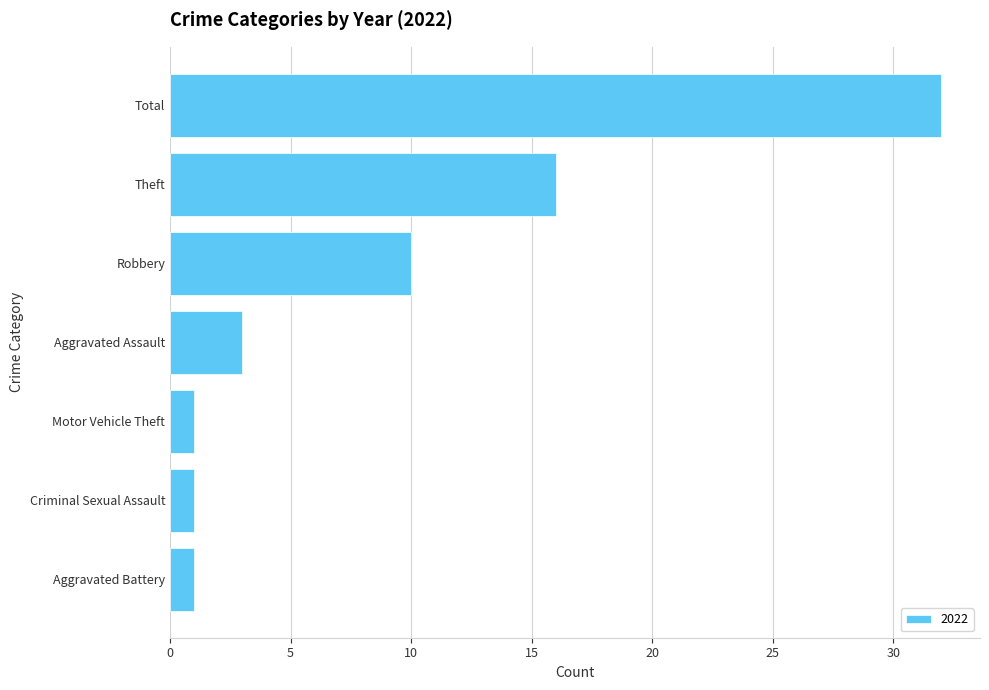

What is the approximate value at Theft, to the nearest 5?

15